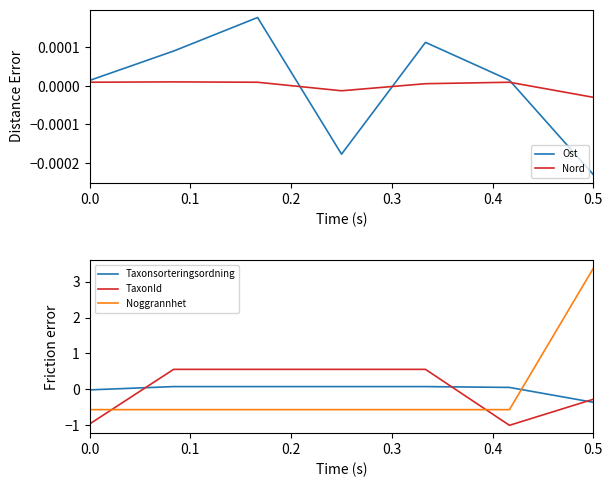

Reading left to right, list all the values displayed in this chart.

Ost: 0.0	0.0	0.0	-0.0	0.0	0.0	-0.0
Nord: 0.0	0.0	0.0	-0.0	0.0	0.0	-0.0
Taxonsorteringsordning: -0.0	0.1	0.1	0.1	0.1	0.1	-0.4
TaxonId: -1.0	0.6	0.6	0.6	0.6	-1.0	-0.3
Noggrannhet: -0.6	-0.6	-0.6	-0.6	-0.6	-0.6	3.4